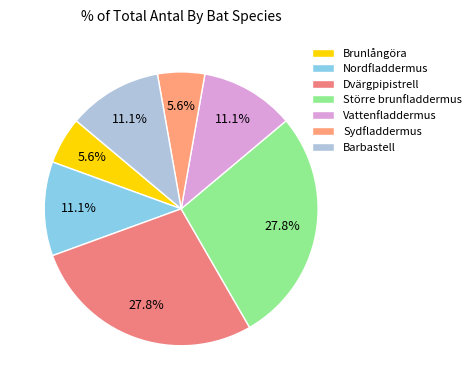

To the nearest percent, what is the difference between the Större brunfladdermus and Nordfladdermus slice percentages?

17%